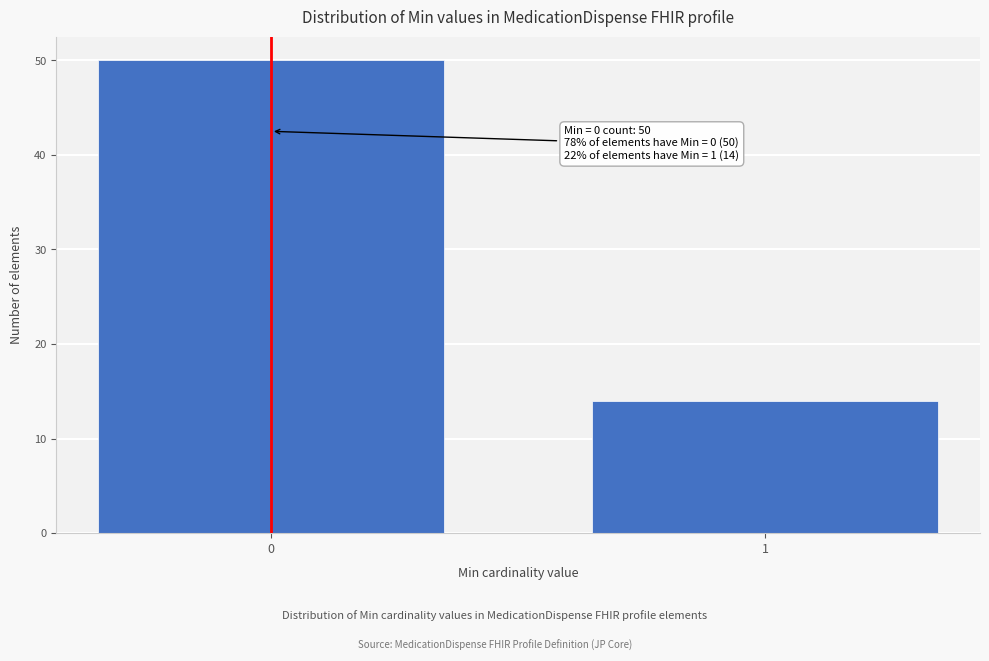

Reading left to right, what are all the values shown in this chart?

0=50	1=14